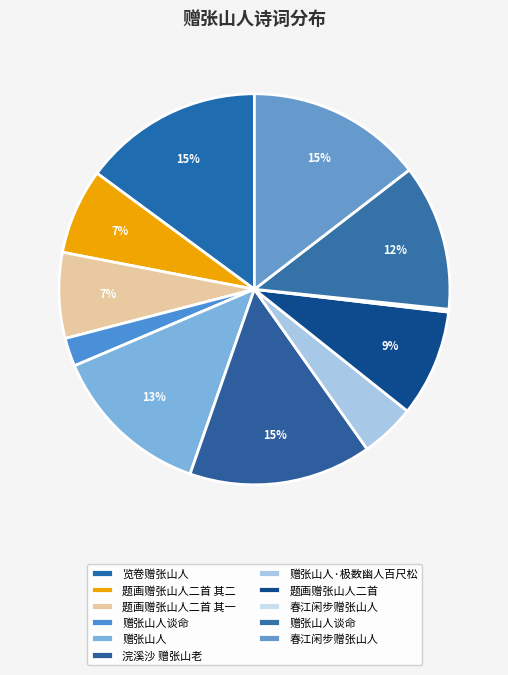

Which category has the biggest portion of the pie?

浣溪沙 赠张山老